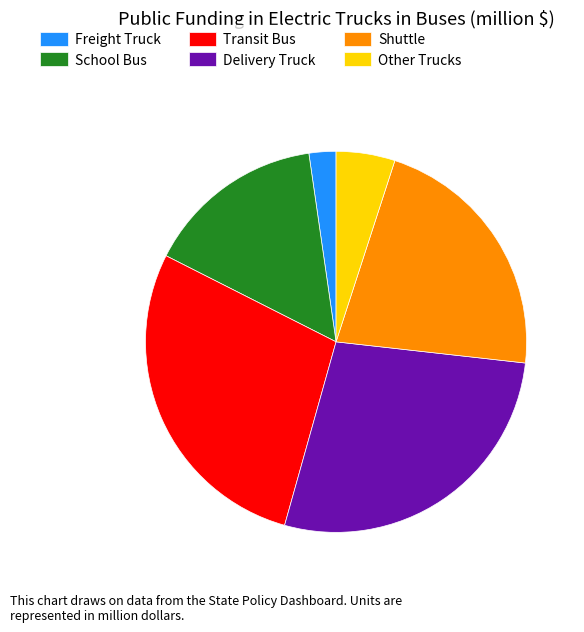

Rank the categories by value from highest to lowest.

Transit Bus, Delivery Truck, Shuttle, School Bus, Other Trucks, Freight Truck